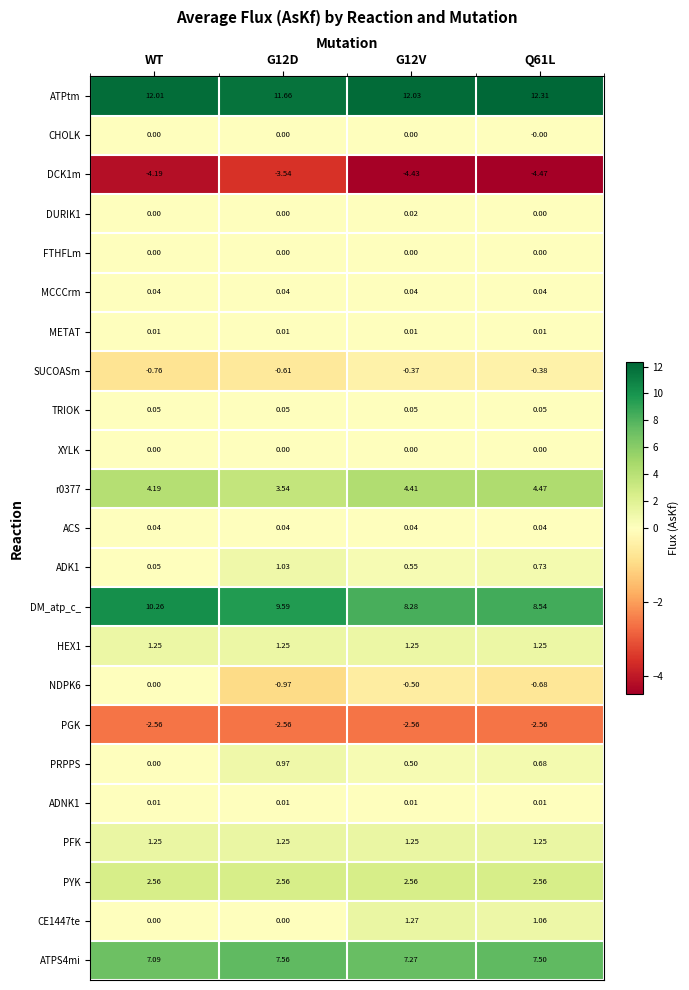

Which series has the widest spread of values?

DM_atp_c_